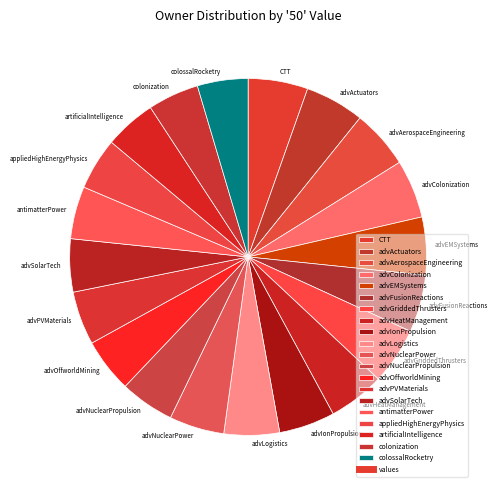

Is there any slice that represents more than half of the pie?

No